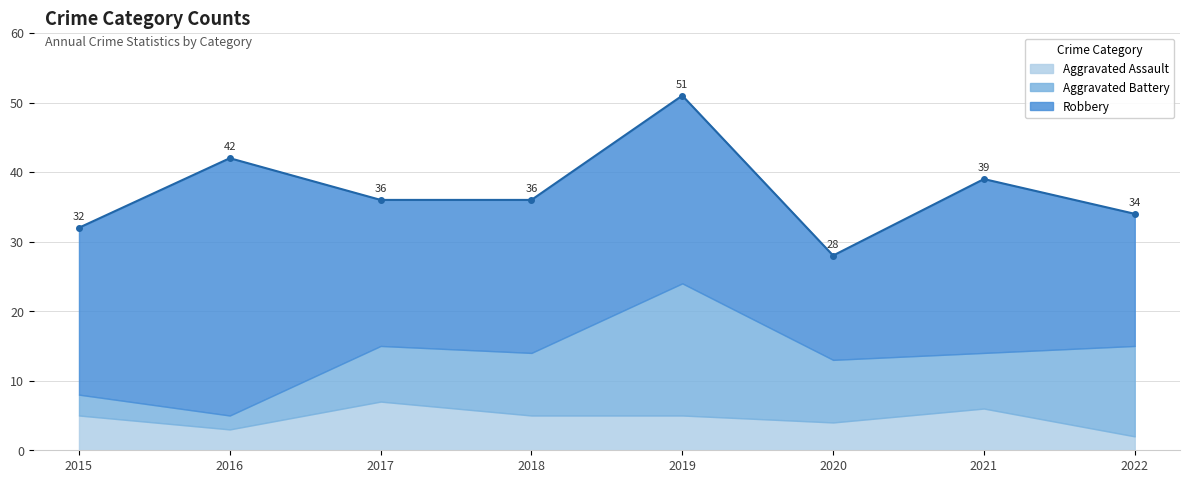

What are all the series names shown in the legend?

Robbery, Aggravated Battery, Aggravated Assault